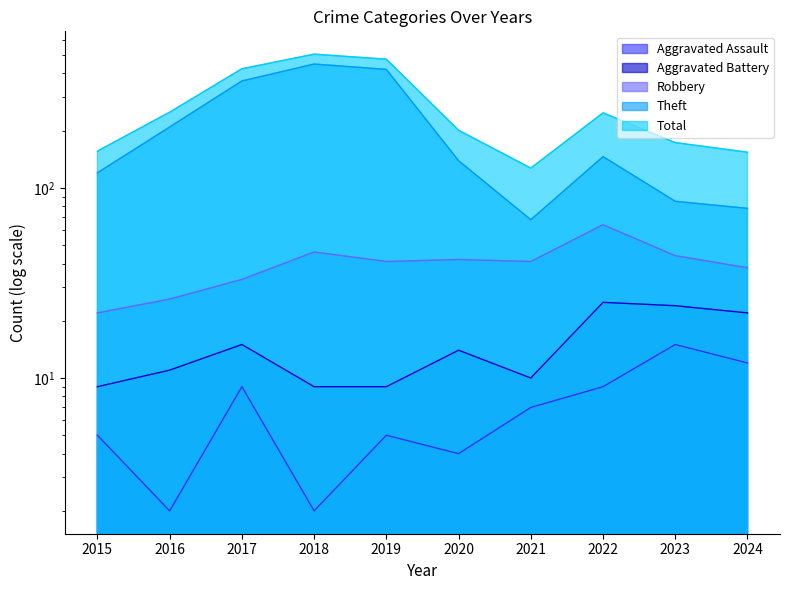

True or false: Total and Theft intersect in this chart.

False